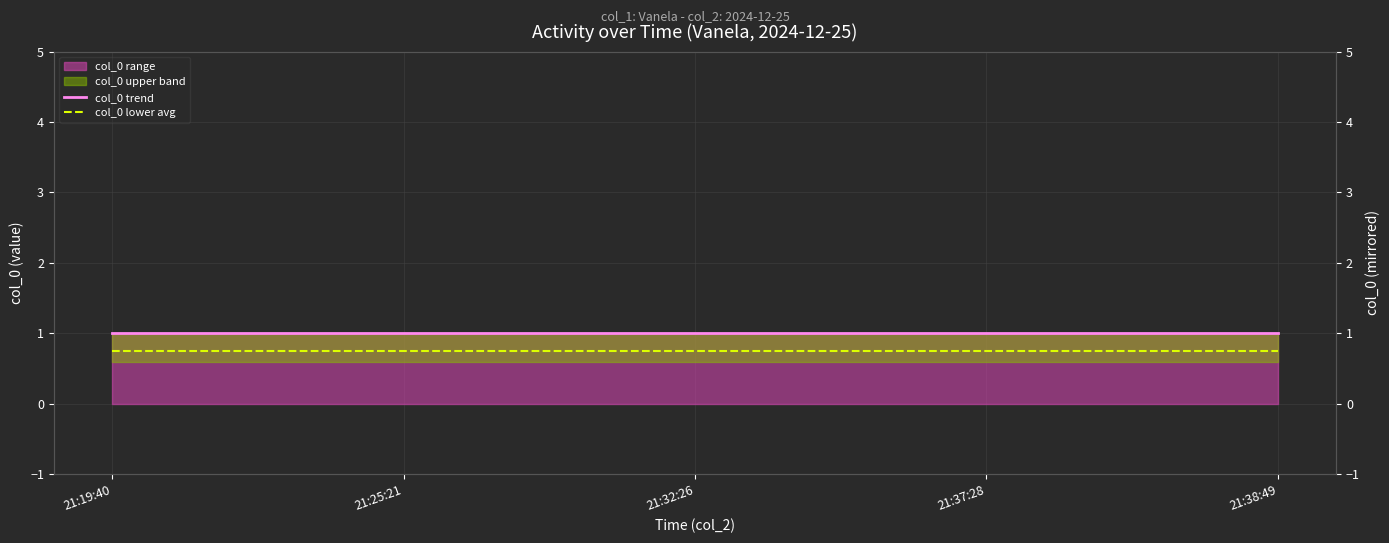

What is the sum of the col_0 lower avg values at 21:38:49 and 21:37:28?

1.5